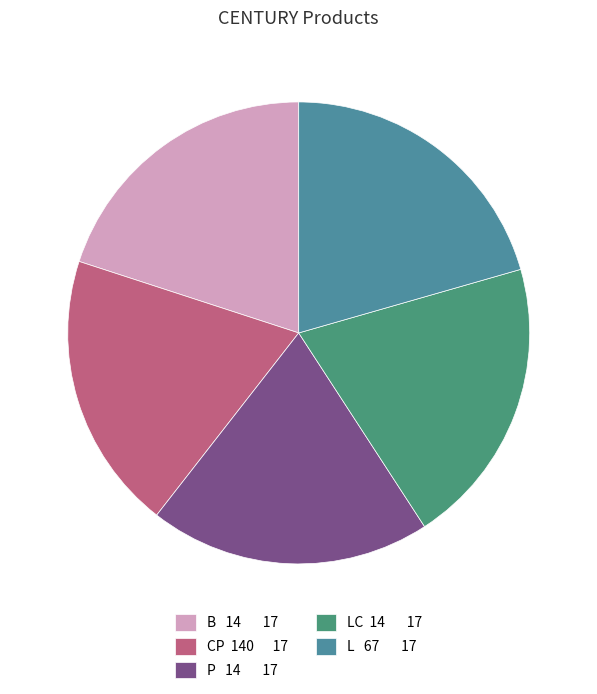

How many slices are in this pie chart?

5